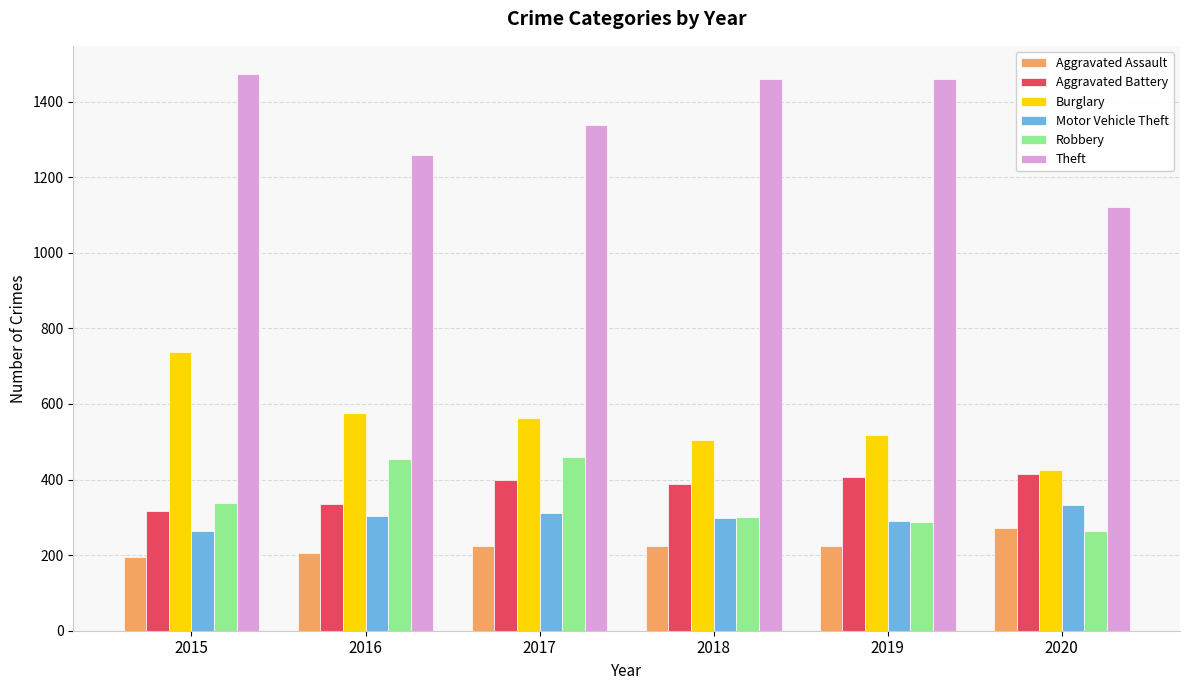

Between 2016 and 2020, which series saw the biggest shift?

Robbery